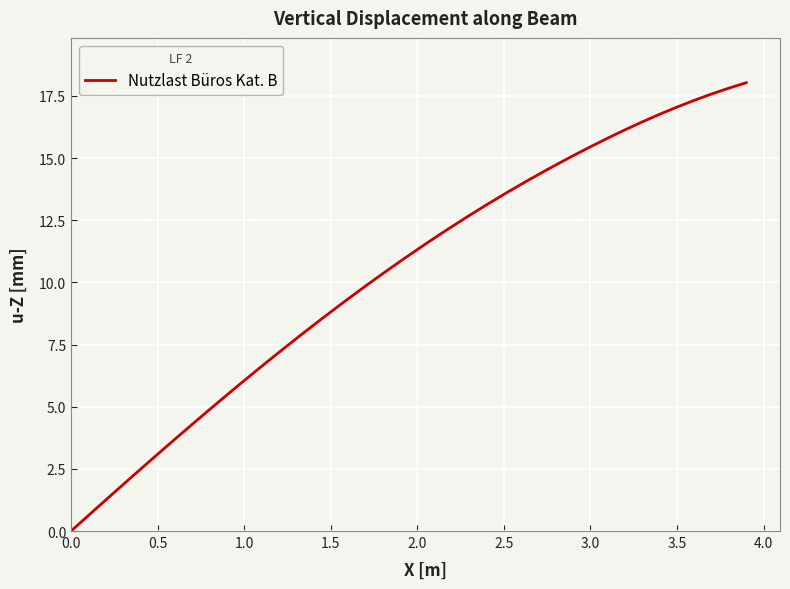

What is the maximum value shown in the chart?

18.0